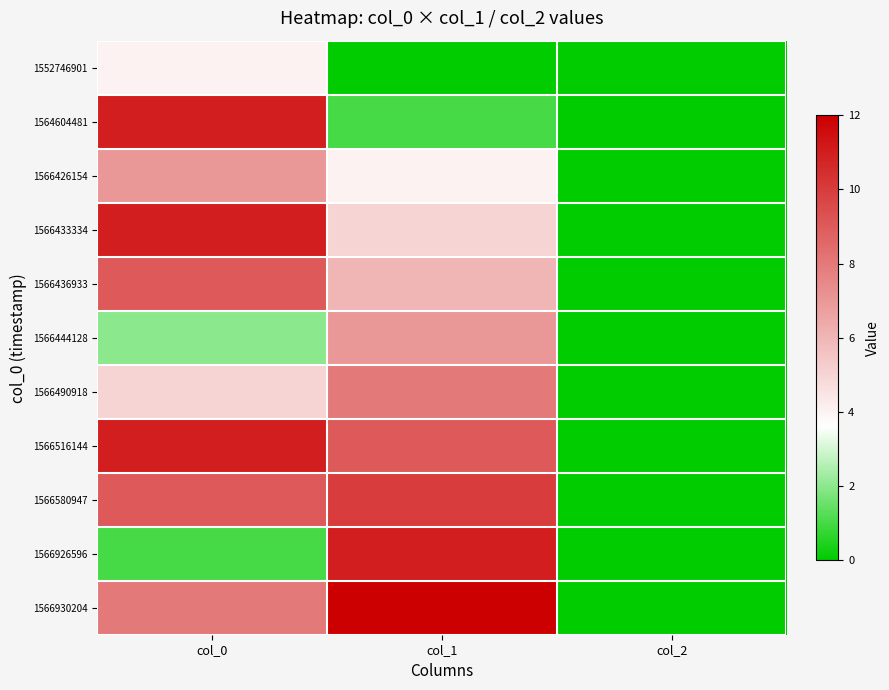

At how many categories does at least one series exceed 3?

2